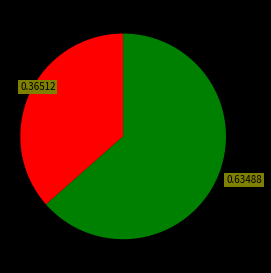

Is there a majority slice in this chart?

Yes